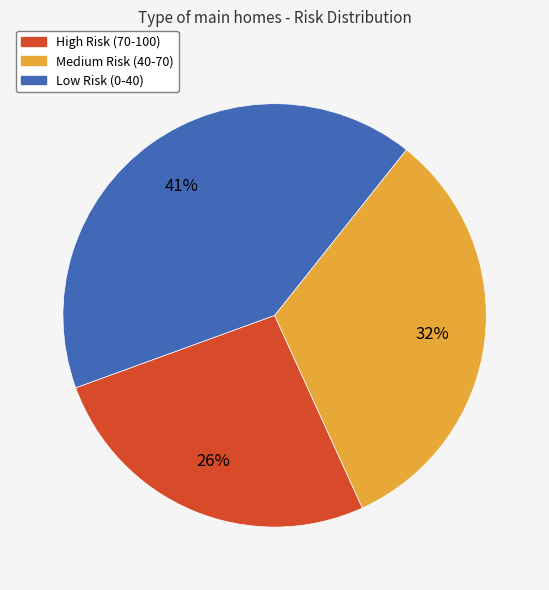

Approximately how many times larger is the value at High Risk (70-100) compared to Medium Risk (40-70)?

0.8